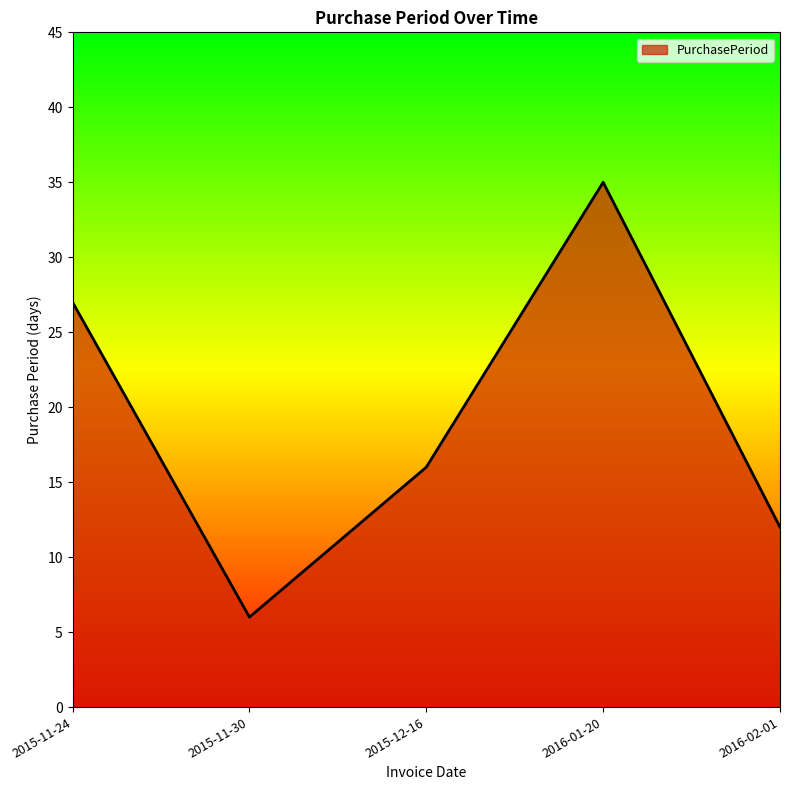

At which label does the data first exceed 16?

2015-11-24